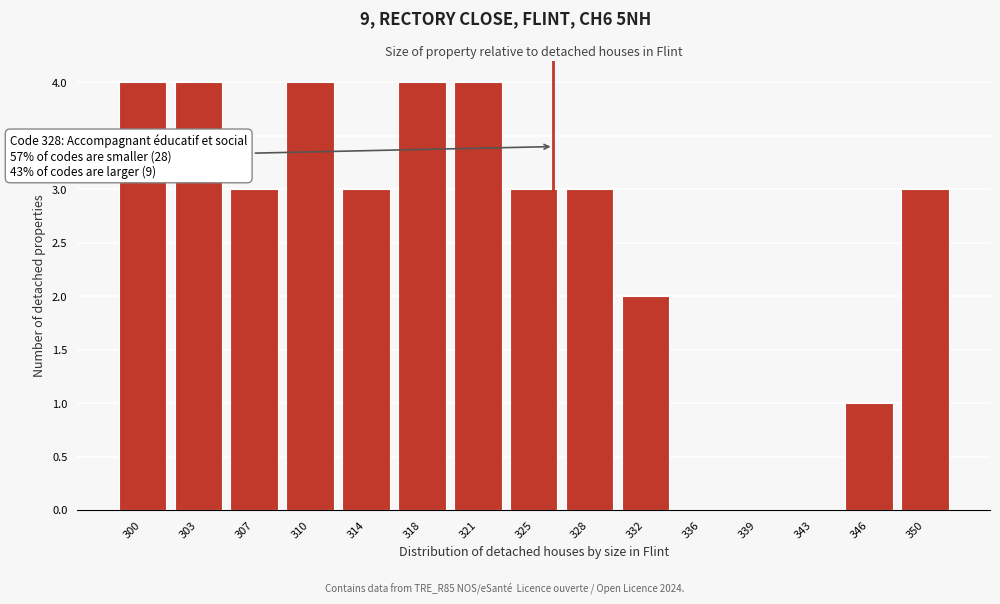

Reading right to left, transcribe all the data shown in this chart.

350=3	346=1	343=0	339=0	336=0	332=2	328=3	325=3	321=4	318=4	314=3	310=4	307=3	303=4	300=4